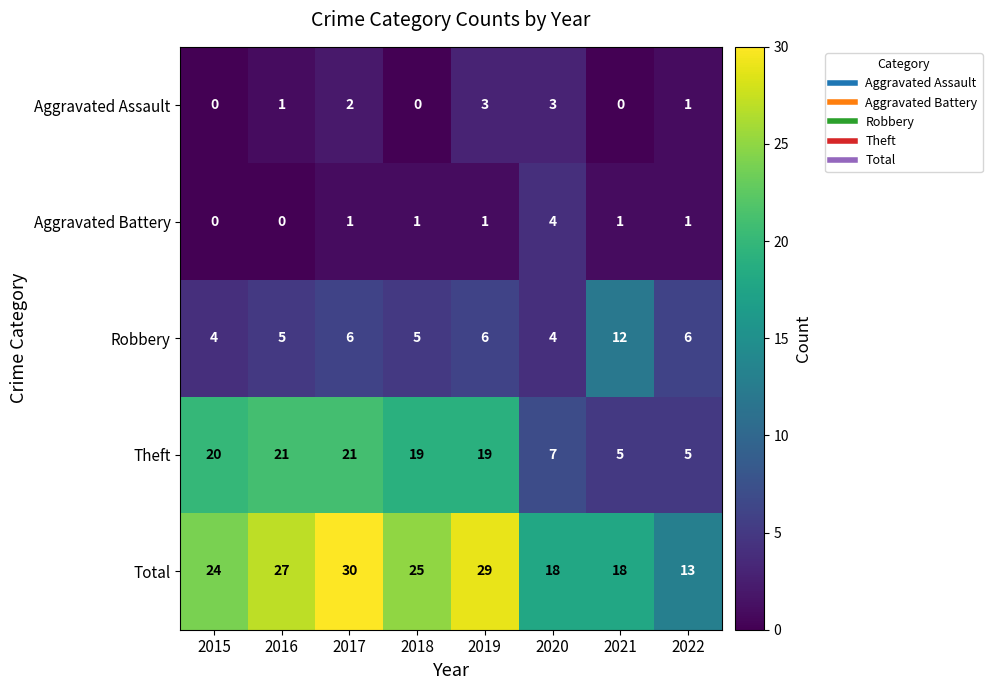

True or false: Aggravated Assault has a value of 0 at 2016.

False